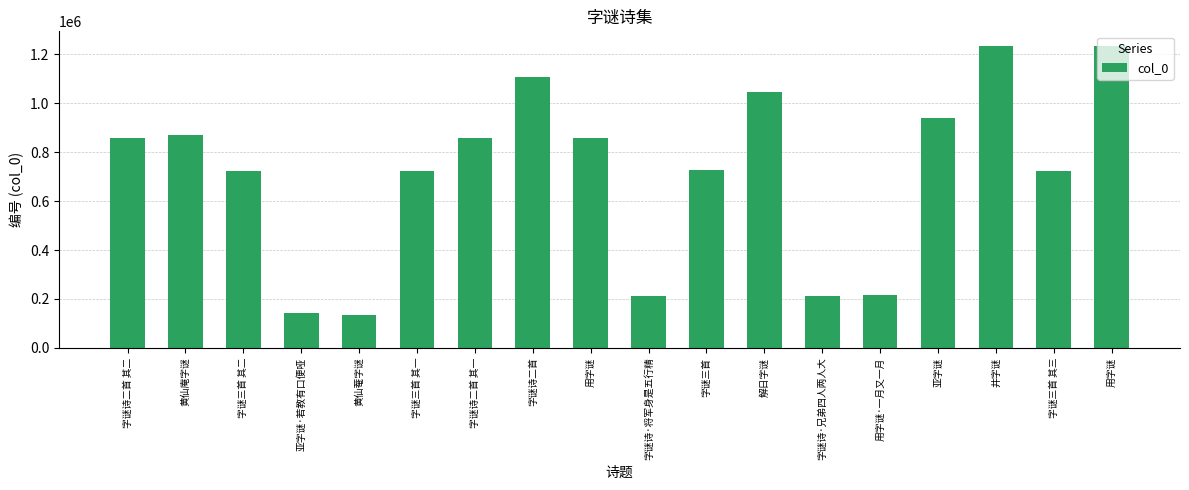

Which has a higher value, 黄仙庵字谜 or 亚字谜·若教有口便哑?

黄仙庵字谜